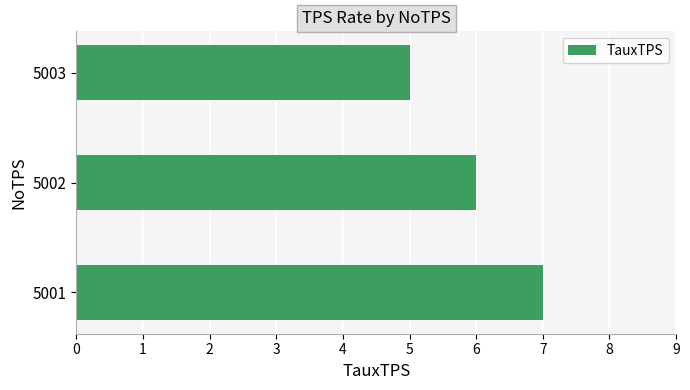

What is the smallest value displayed?

5